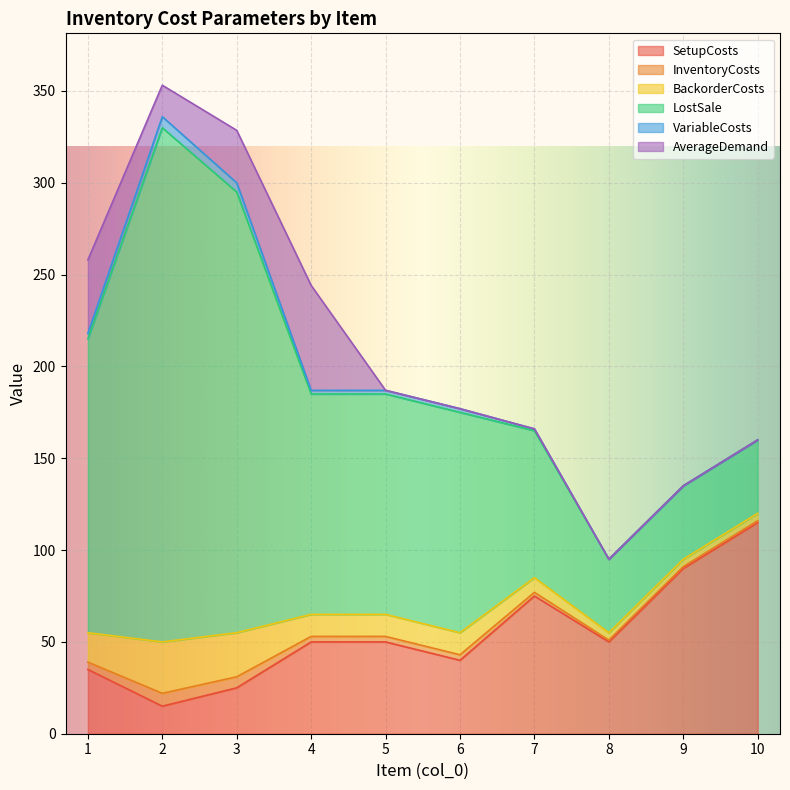

Rank the series by their maximum value, from highest to lowest.

LostSale, SetupCosts, AverageDemand, BackorderCosts, InventoryCosts, VariableCosts